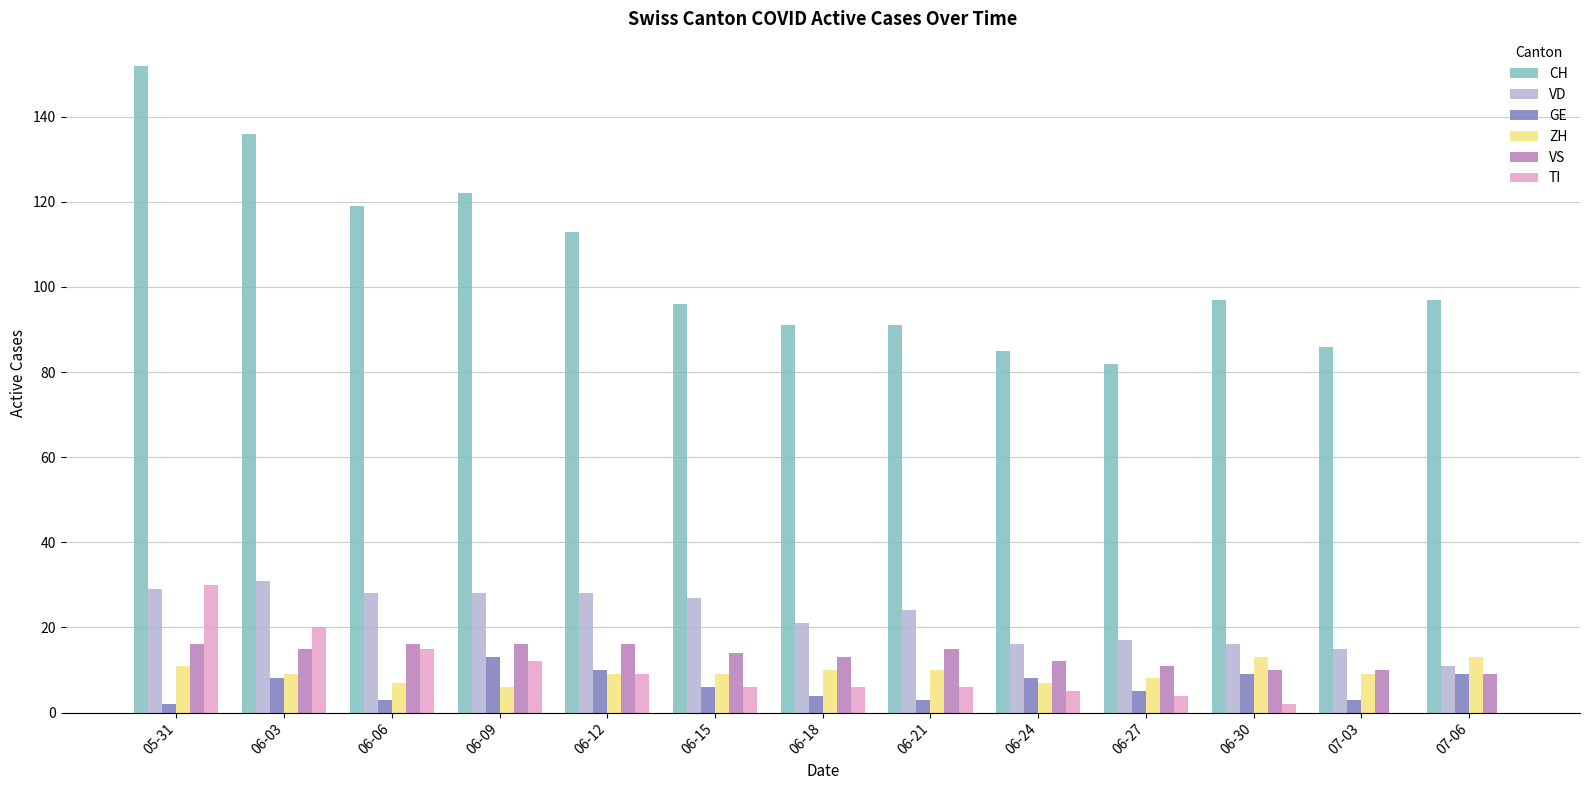

Where is VD nearest to the value 21?

06-18